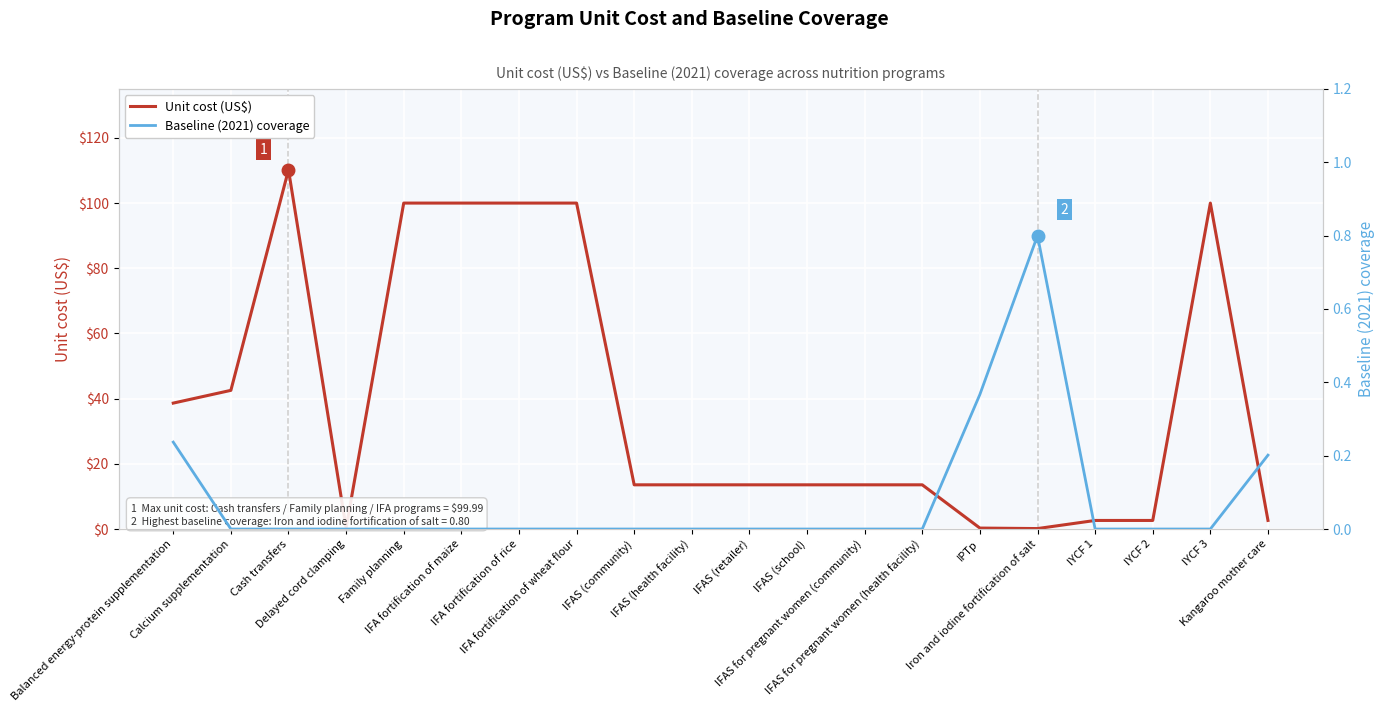

At IYCF 2, list the series in order from largest to smallest.

Unit cost (US$), Baseline (2021) coverage